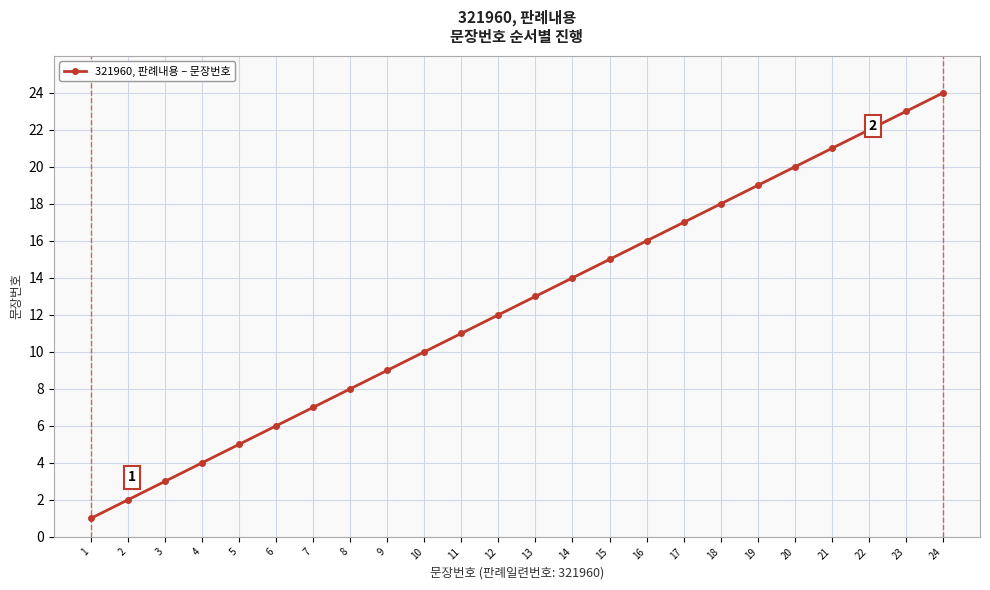

What is the smallest value displayed?

1